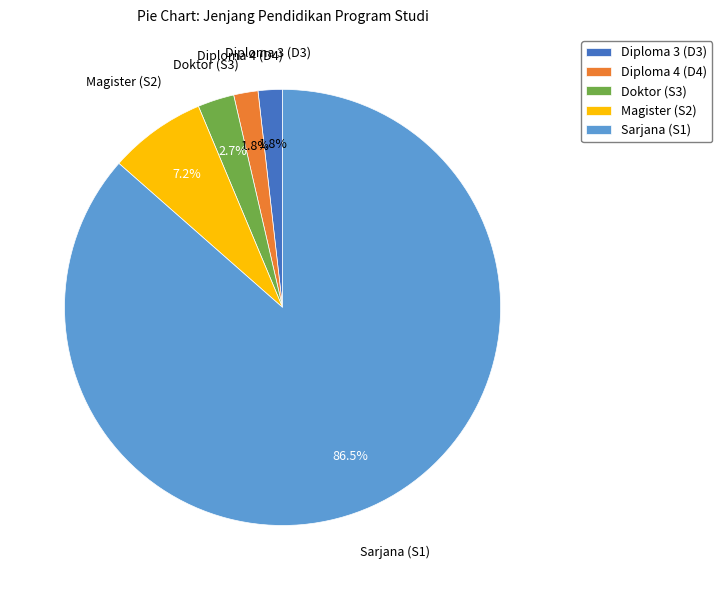

Approximately how many times larger is the value at Diploma 3 (D3) compared to Diploma 4 (D4)?

1.0